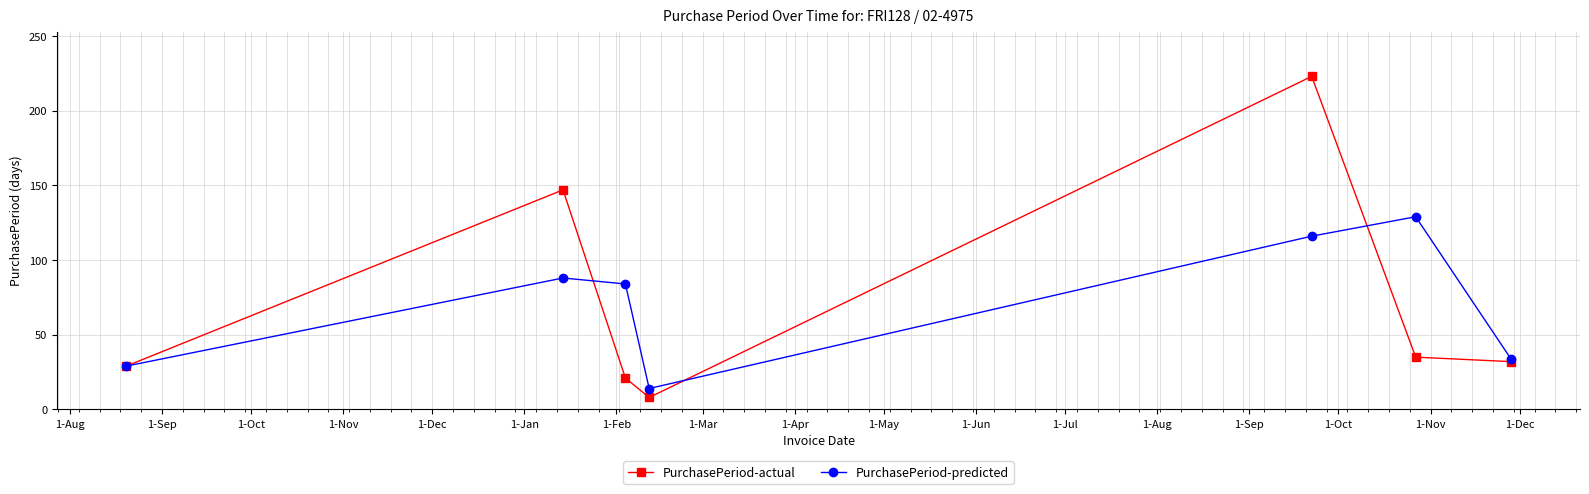

What is the highest value of the PurchasePeriod-actual series?

223